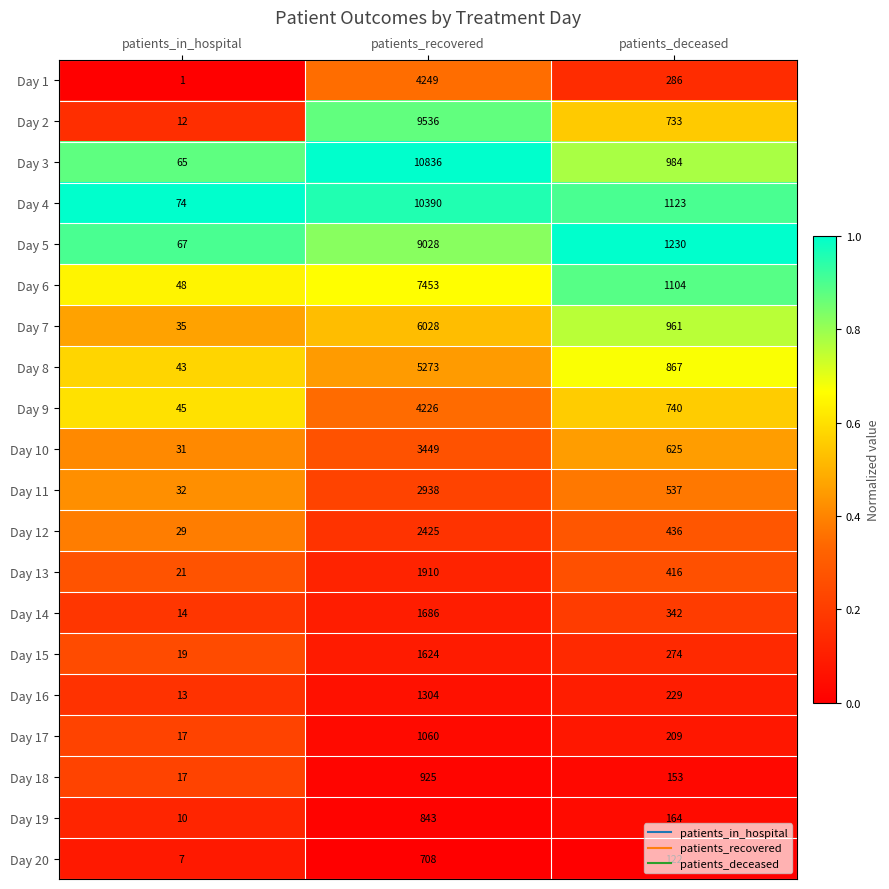

Which category has the lowest value in the Day 19 series?

patients_in_hospital